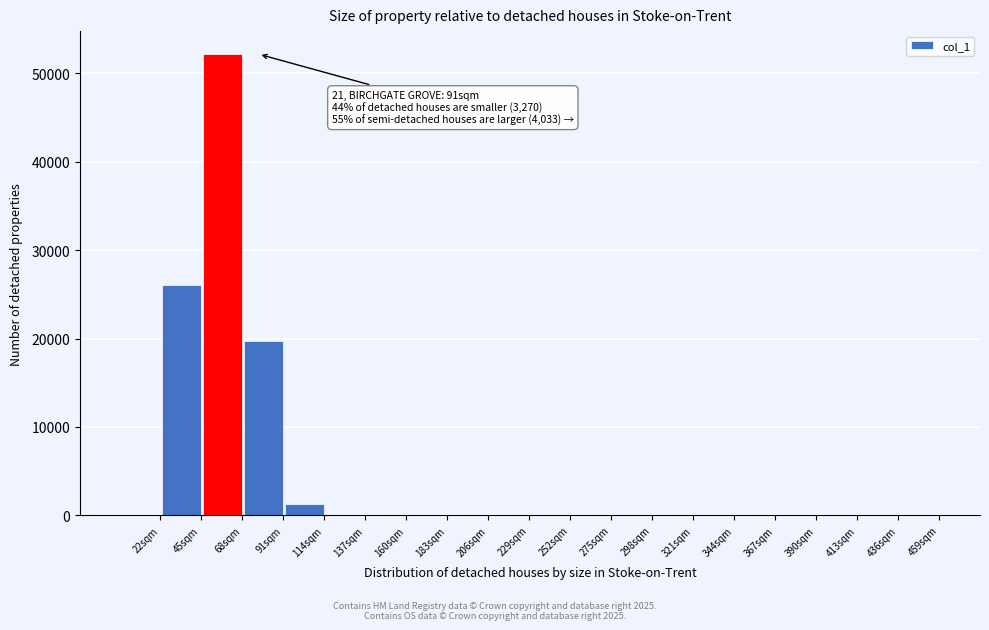

Reading left to right, list all the values displayed in this chart.

22sqm=0.0	45sqm=25996.3	68sqm=52158.9	91sqm=19729.4	114sqm=1246.0	137sqm=0.0	160sqm=0.0	183sqm=0.0	206sqm=0.0	229sqm=0.0	252sqm=0.0	275sqm=0.0	298sqm=0.0	321sqm=0.0	344sqm=0.0	367sqm=0.0	390sqm=0.0	413sqm=0.0	436sqm=0.0	459sqm=0.0